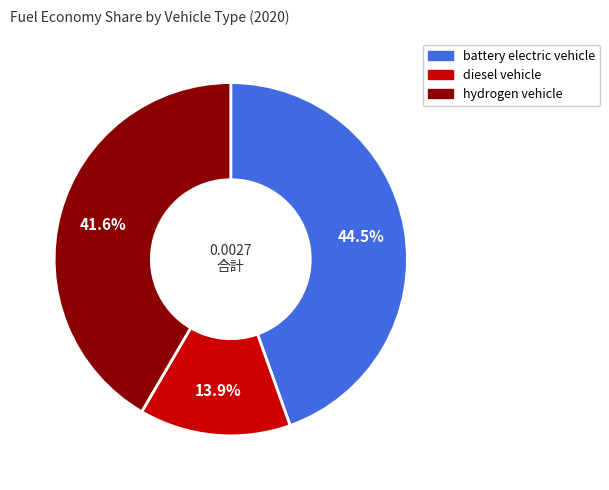

Count the number of slices in the pie.

3